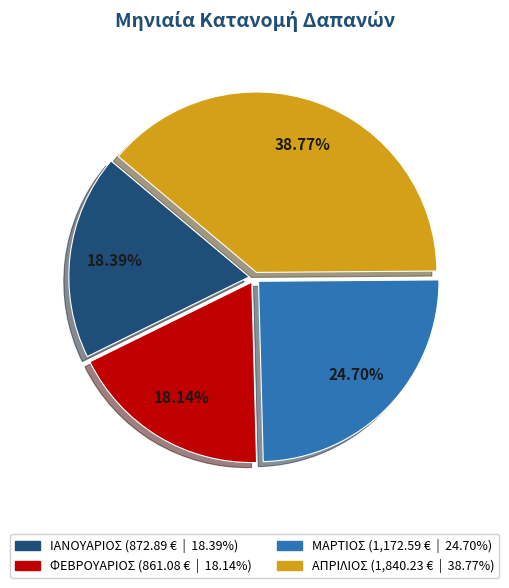

Is it true that ΦΕΒΡΟΥΑΡΙΟΣ is 18% of the pie?

True